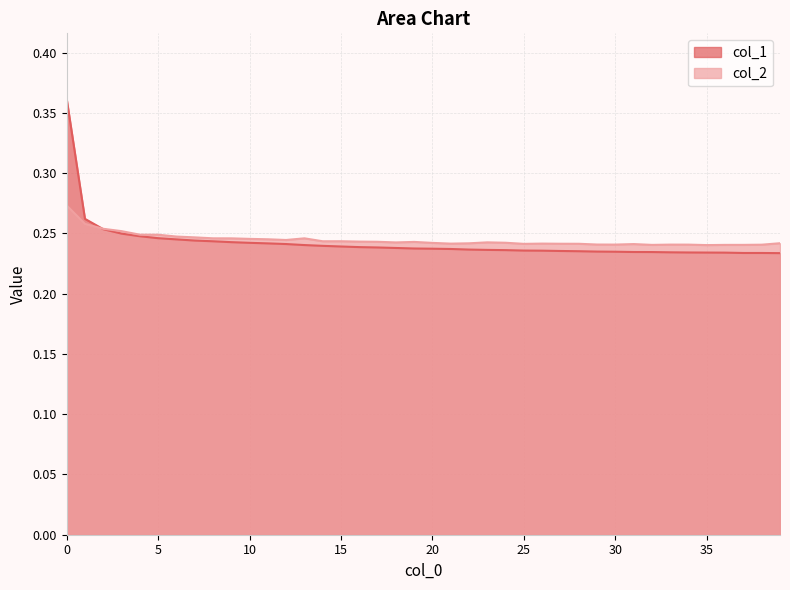

What are all the series names shown in the legend?

col_1, col_2